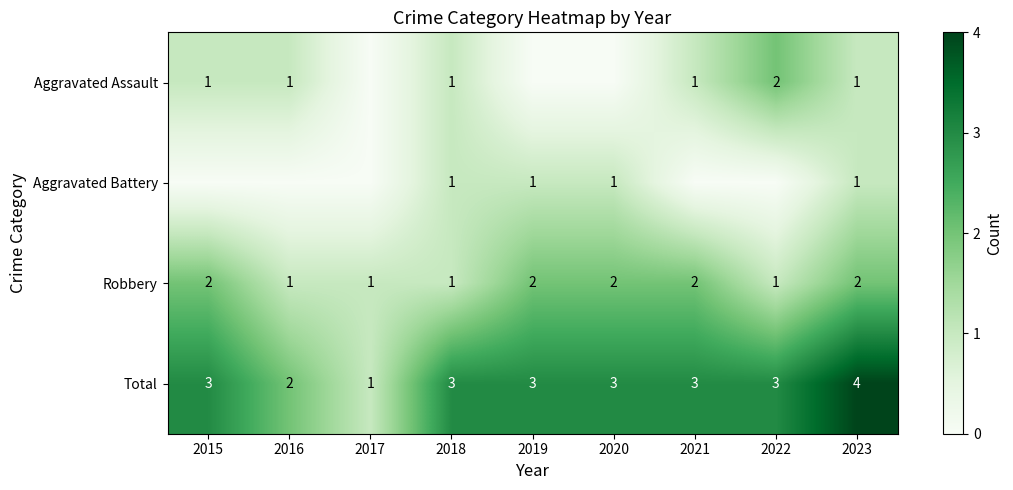

Is it true that Total equals 1 at 2016?

False